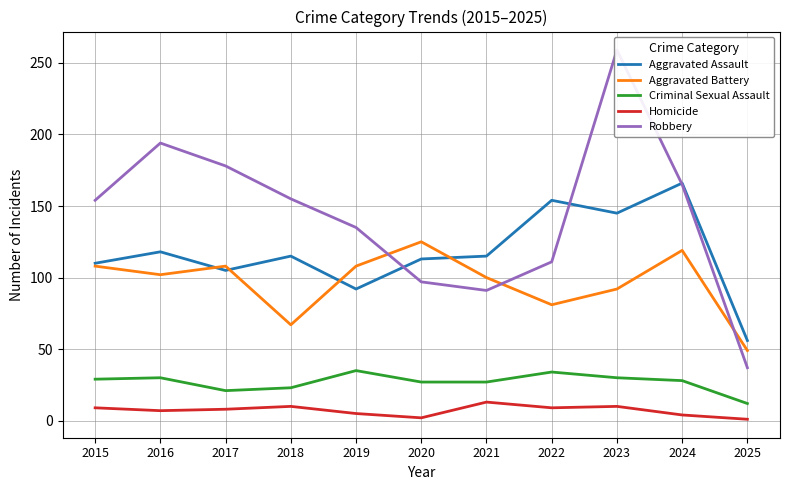

Reading left to right, transcribe all the data shown in this chart.

Aggravated Assault: 2015=110	2016=118	2017=105	2018=115	2019=92	2020=113	2021=115	2022=154	2023=145	2024=166	2025=56
Aggravated Battery: 2015=108	2016=102	2017=108	2018=67	2019=108	2020=125	2021=100	2022=81	2023=92	2024=119	2025=49
Criminal Sexual Assault: 2015=29	2016=30	2017=21	2018=23	2019=35	2020=27	2021=27	2022=34	2023=30	2024=28	2025=12
Homicide: 2015=9	2016=7	2017=8	2018=10	2019=5	2020=2	2021=13	2022=9	2023=10	2024=4	2025=1
Robbery: 2015=154	2016=194	2017=178	2018=155	2019=135	2020=97	2021=91	2022=111	2023=259	2024=165	2025=37